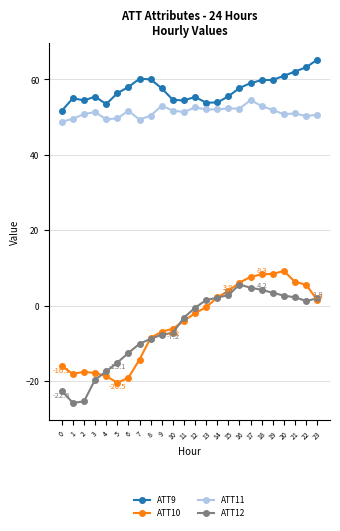

Rank the series at 20 from highest to lowest value.

ATT9, ATT11, ATT10, ATT12